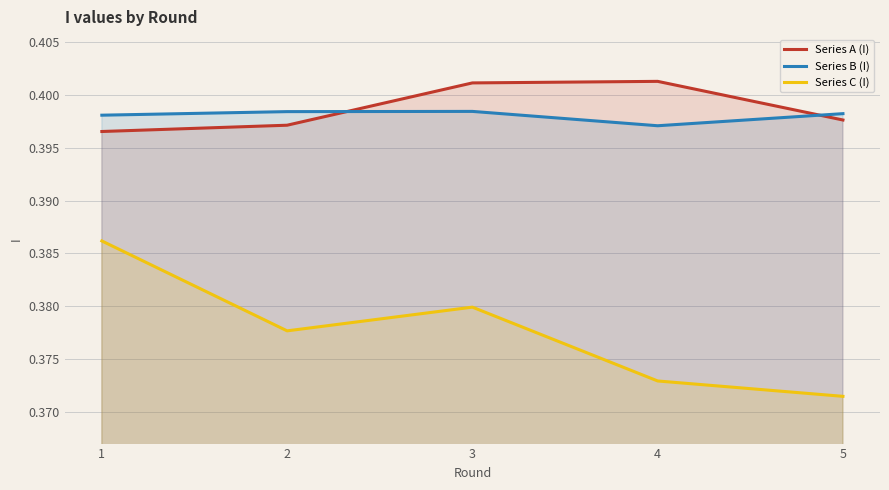

Which series has the largest total across all categories?

Series A (I)